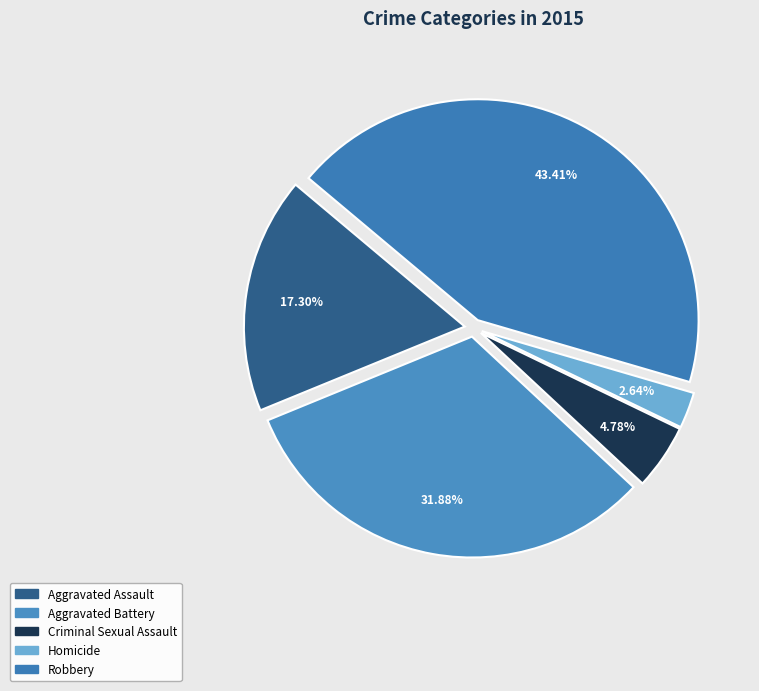

To the nearest percent, what is the difference between the largest and smallest slice percentages?

41%